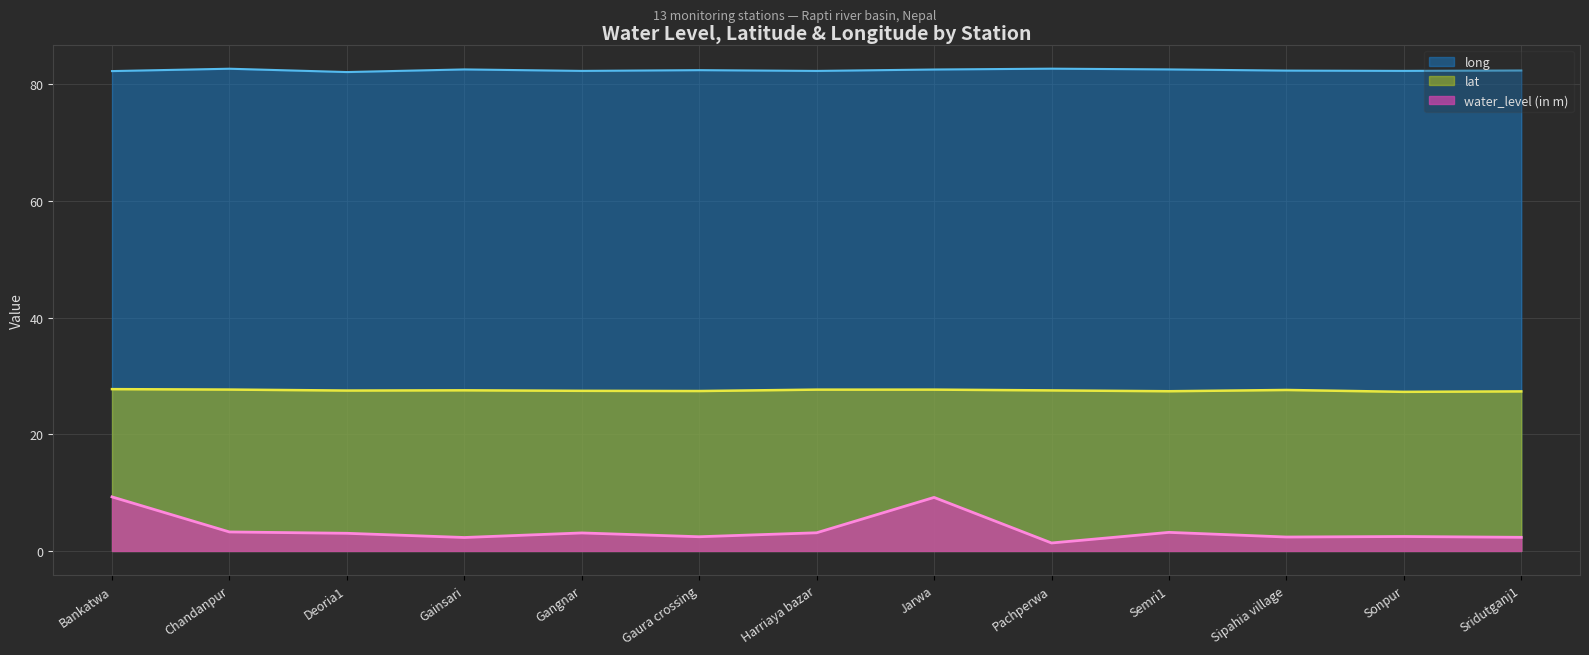

What is the label of the 3rd point from the right?

Sipahia village